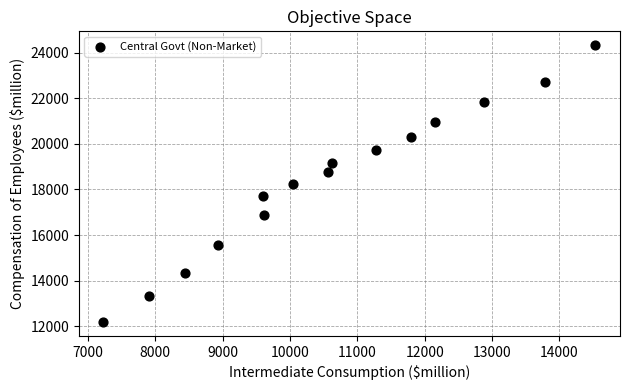

What is the range of X values (max minus min)?

7301